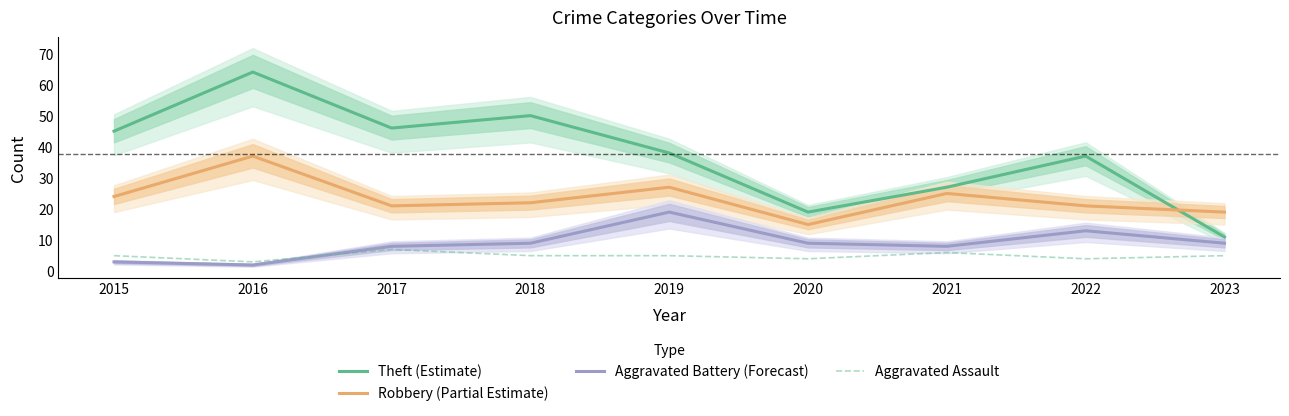

Which category has the highest value in the Aggravated Battery (Forecast) series?

2019